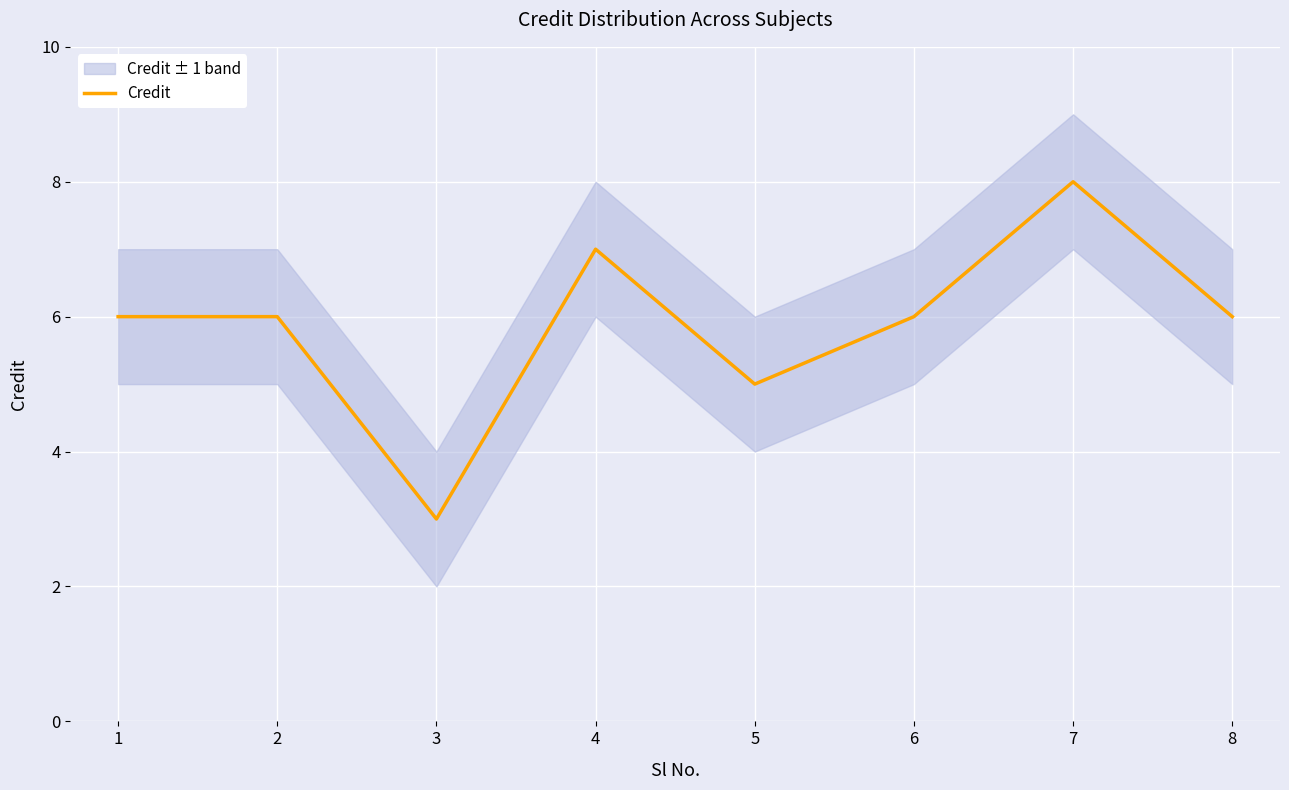

True or false: the data shows 6 at 2.

True